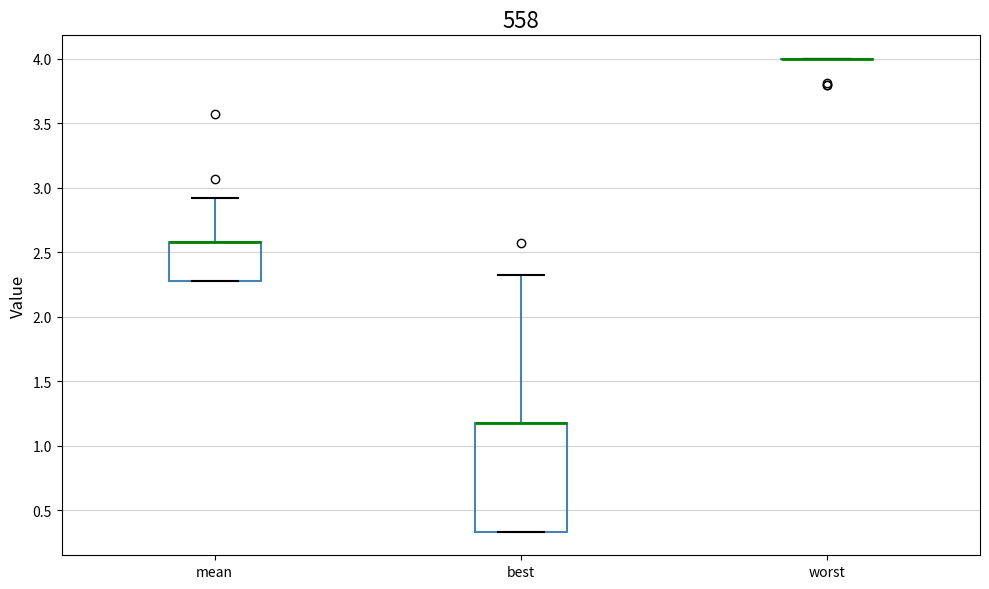

Which box is the tallest, from its lower edge to its upper edge?

best